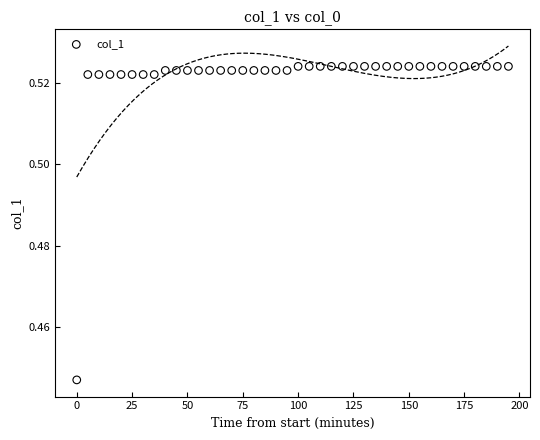

What is the range of X values (max minus min)?

195.0